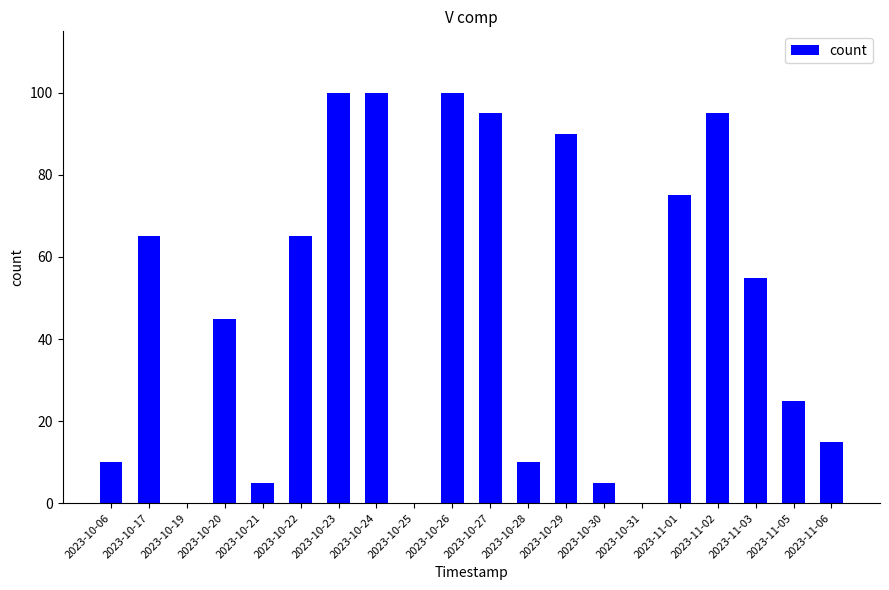

What is the change in value from 2023-10-26 to 2023-10-29?

-10